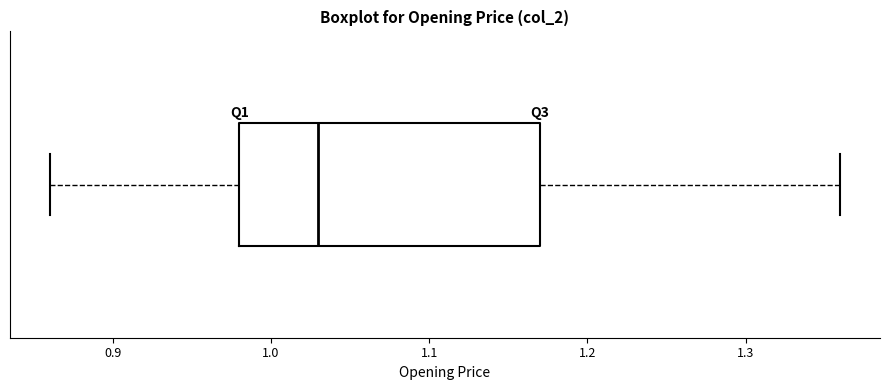

Where is the left edge of the box on the x-axis? The values are not printed on the chart, so give them approximately, as read against the axis.

0.98